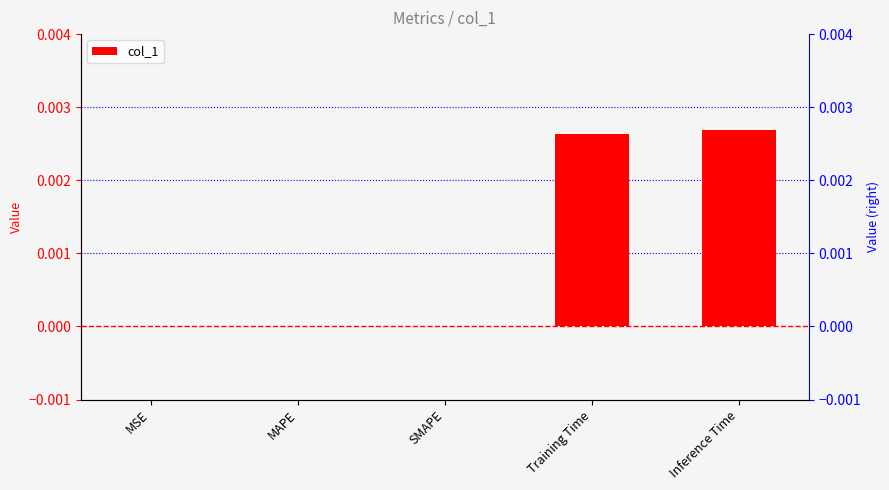

At which label is the value closest to 0?

MSE